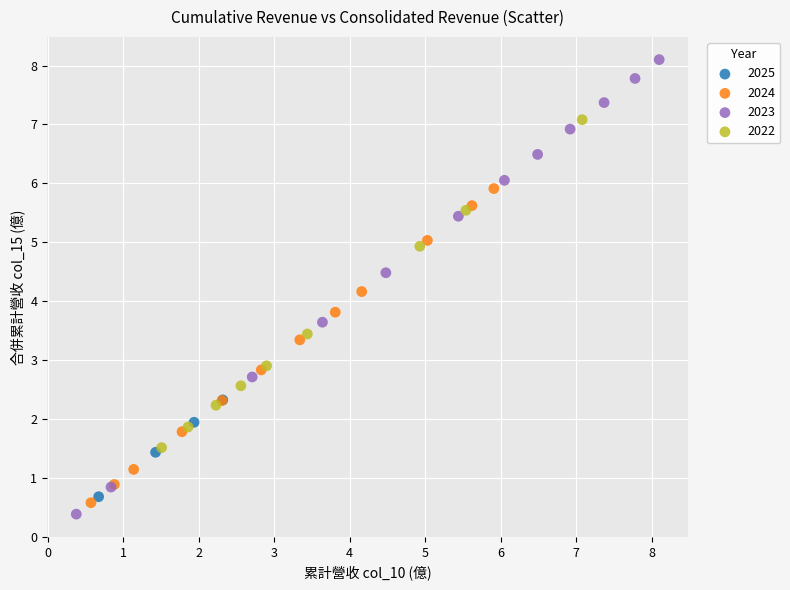

Which series reaches the maximum Y coordinate?

2023